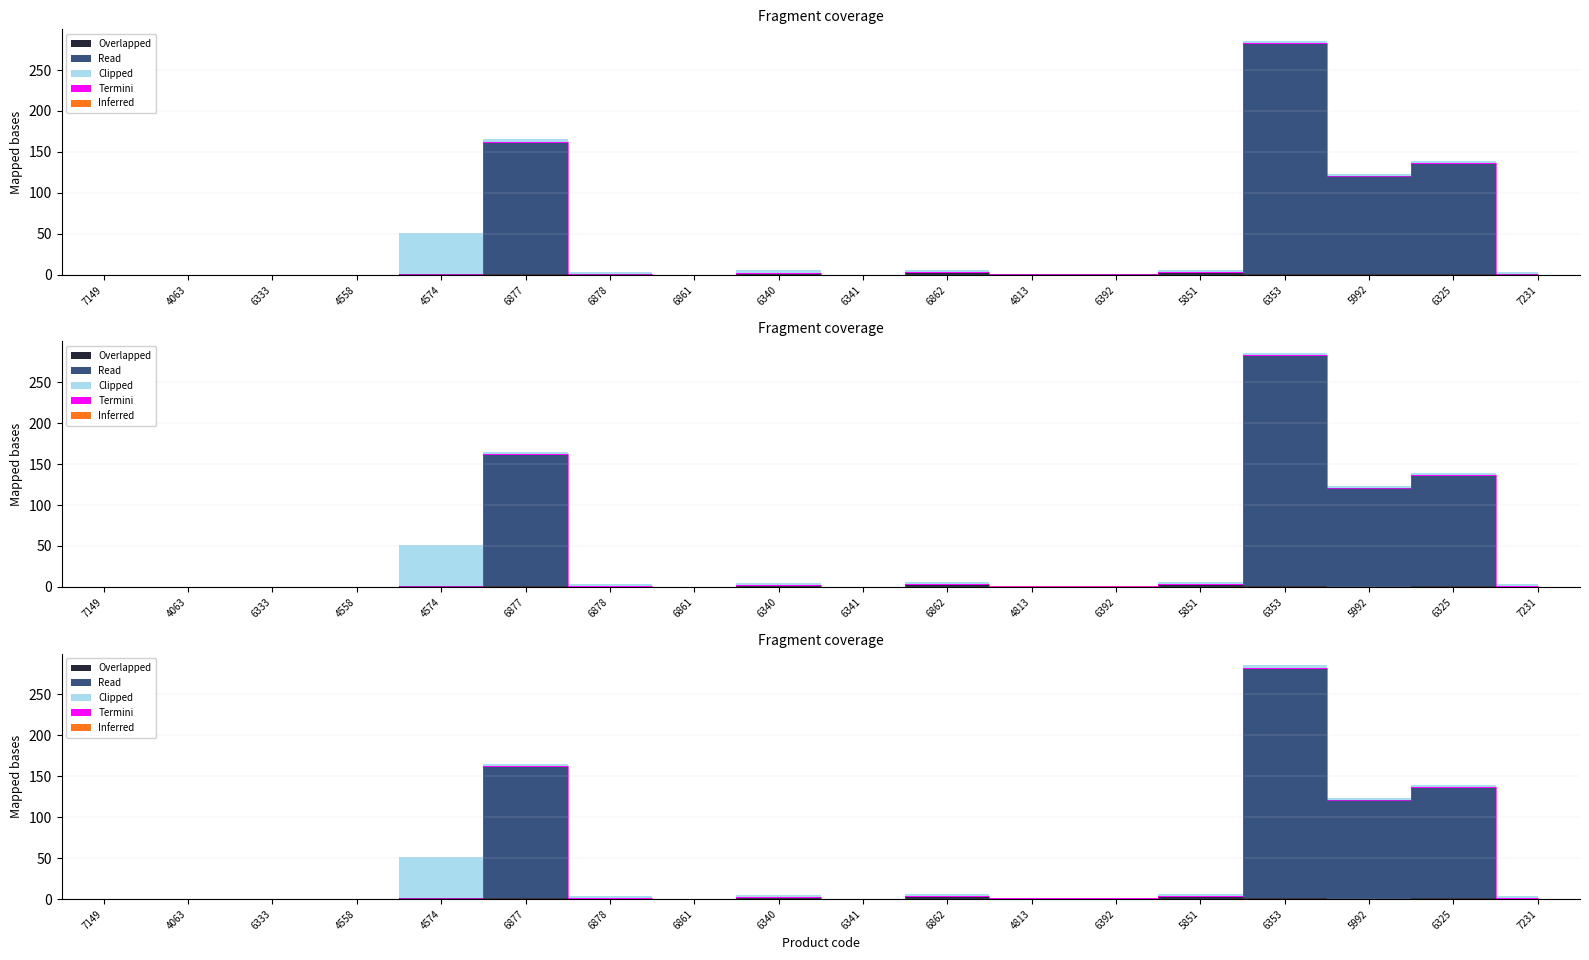

What is the total value across all series at 6353?

286.9